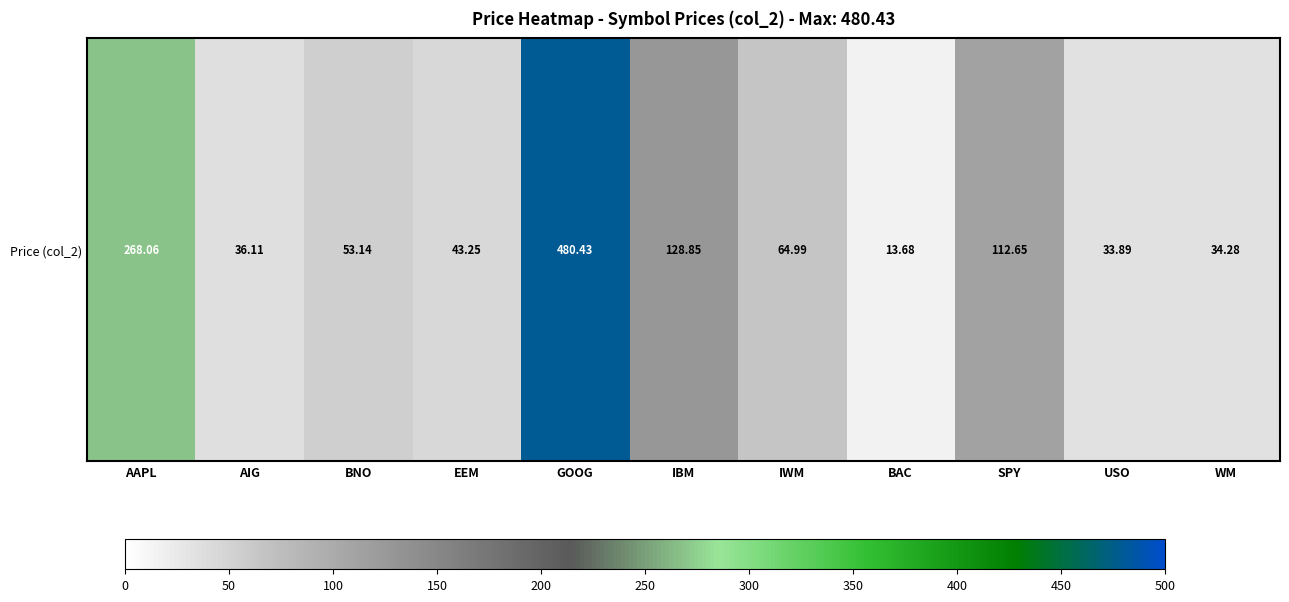

Is it true that the value at BNO is 69.5?

False